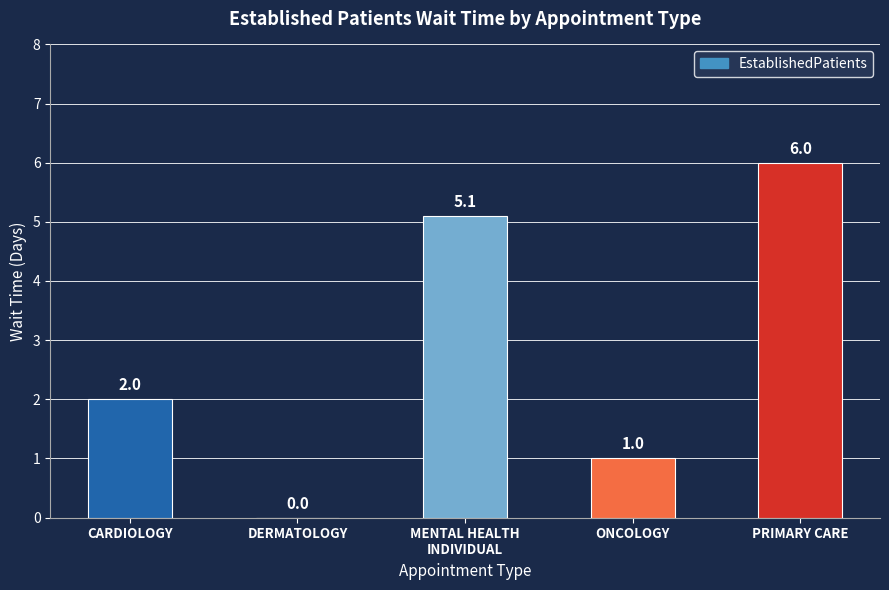

Read the value at ONCOLOGY.

1.0